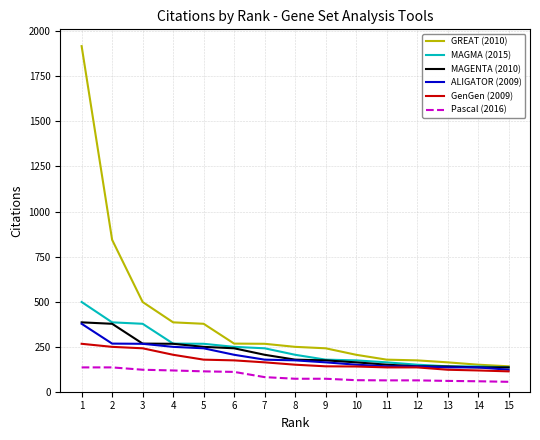

True or false: Pascal (2016) and GREAT (2010) intersect in this chart.

False